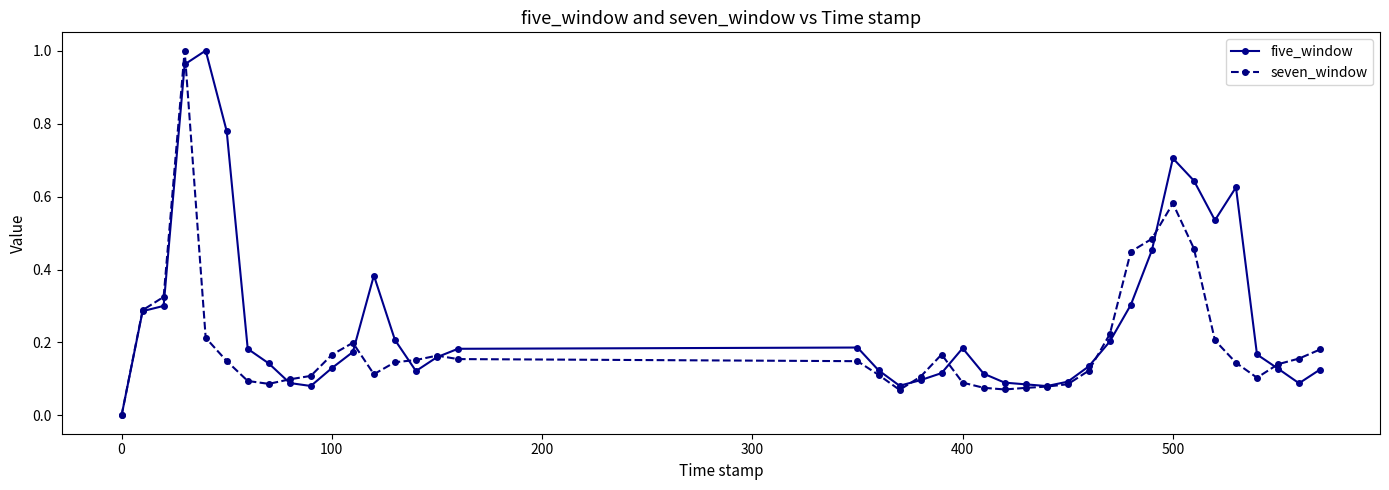

Which series has the largest total across all categories?

five_window